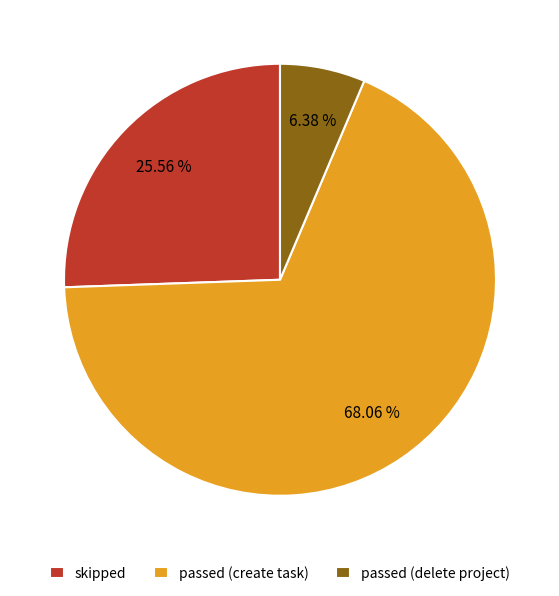

Approximately how many times larger is the value at skipped compared to passed (create task)?

0.4